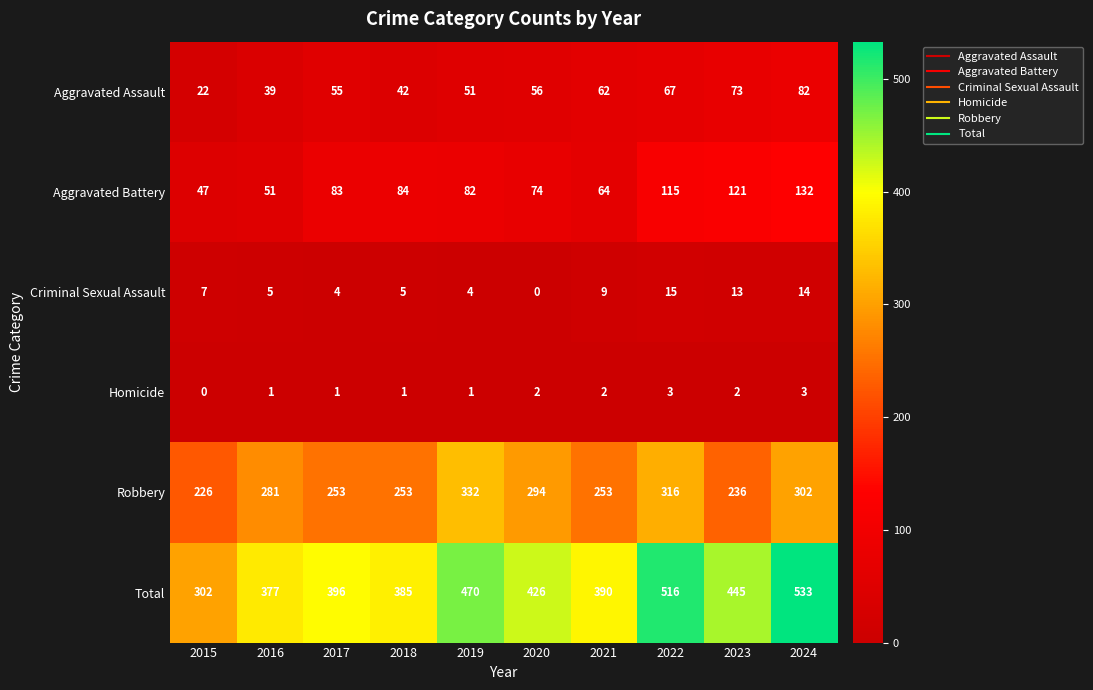

At which category is the sum across all series the highest?

2024